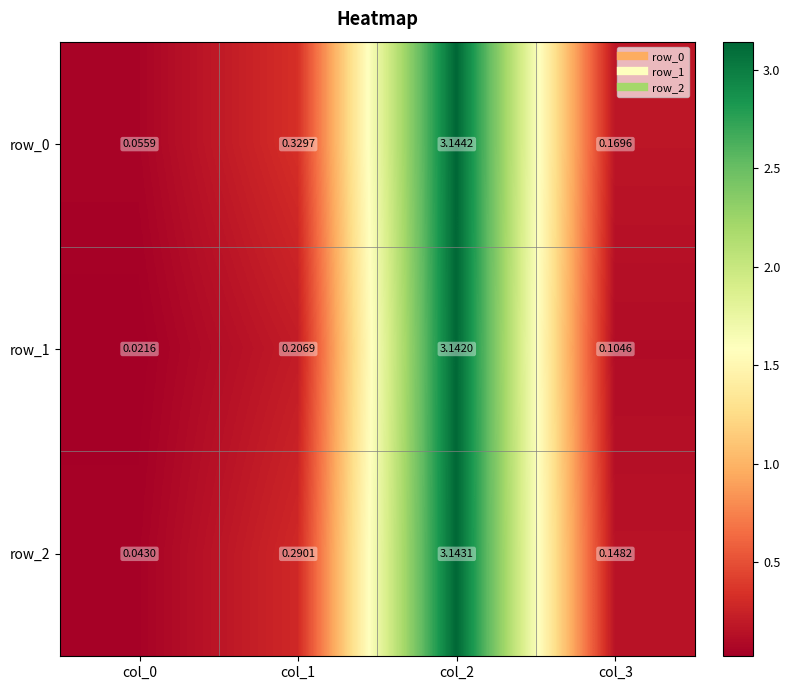

Between col_2 and col_3, which series saw the biggest shift?

row_1